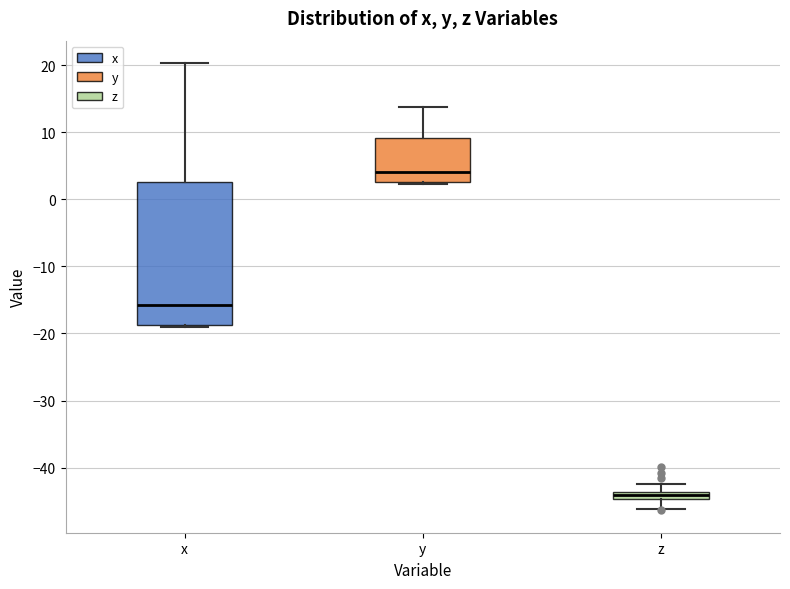

Comparing the boxes themselves (not the whiskers), which one is the tallest?

x